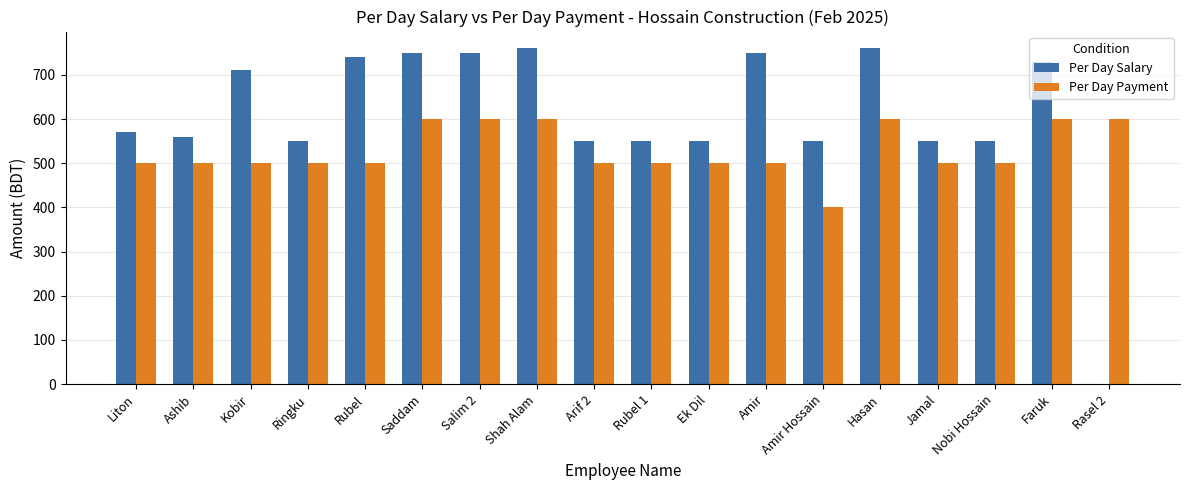

How many series are shown in this chart?

2